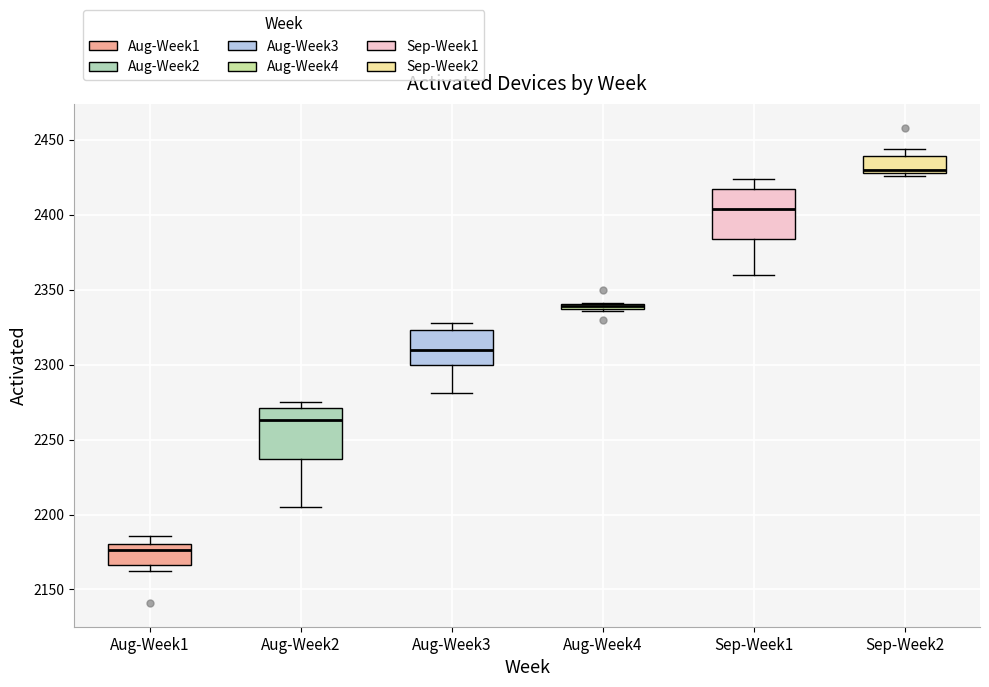

Where is the upper edge of the box for Sep-Week2 on the y-axis? The values are not printed on the chart, so give them approximately, as read against the axis.

2440